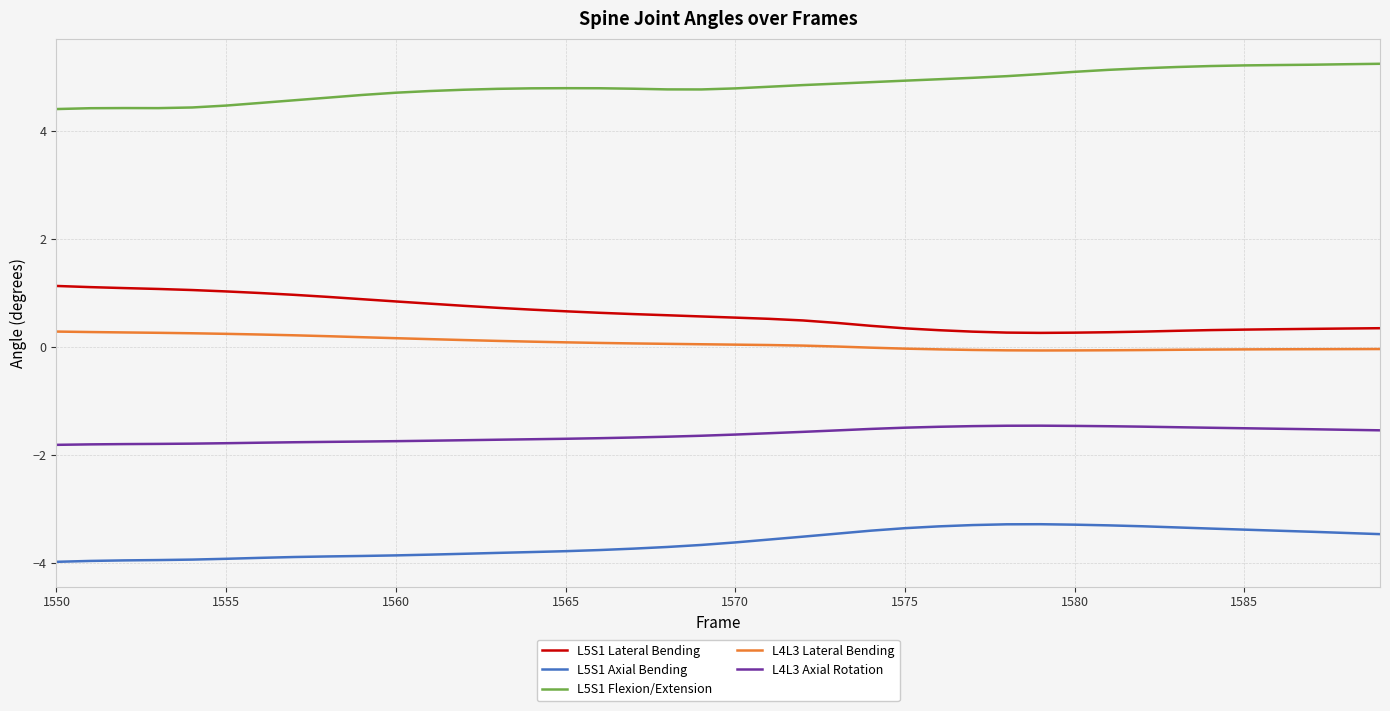

Rank the series by their maximum value, from highest to lowest.

L5S1 Flexion/Extension, L5S1 Lateral Bending, L4L3 Lateral Bending, L4L3 Axial Rotation, L5S1 Axial Bending